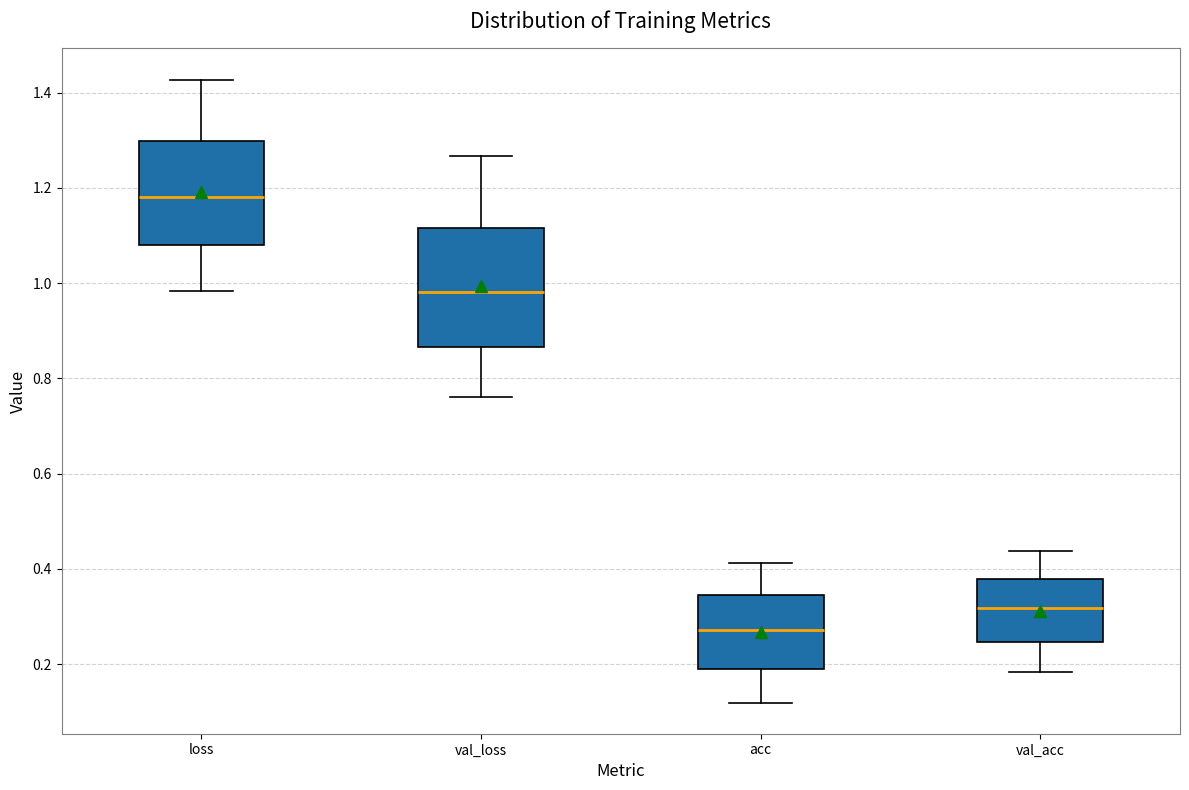

Comparing the boxes themselves (not the whiskers), which one is the tallest?

val_loss